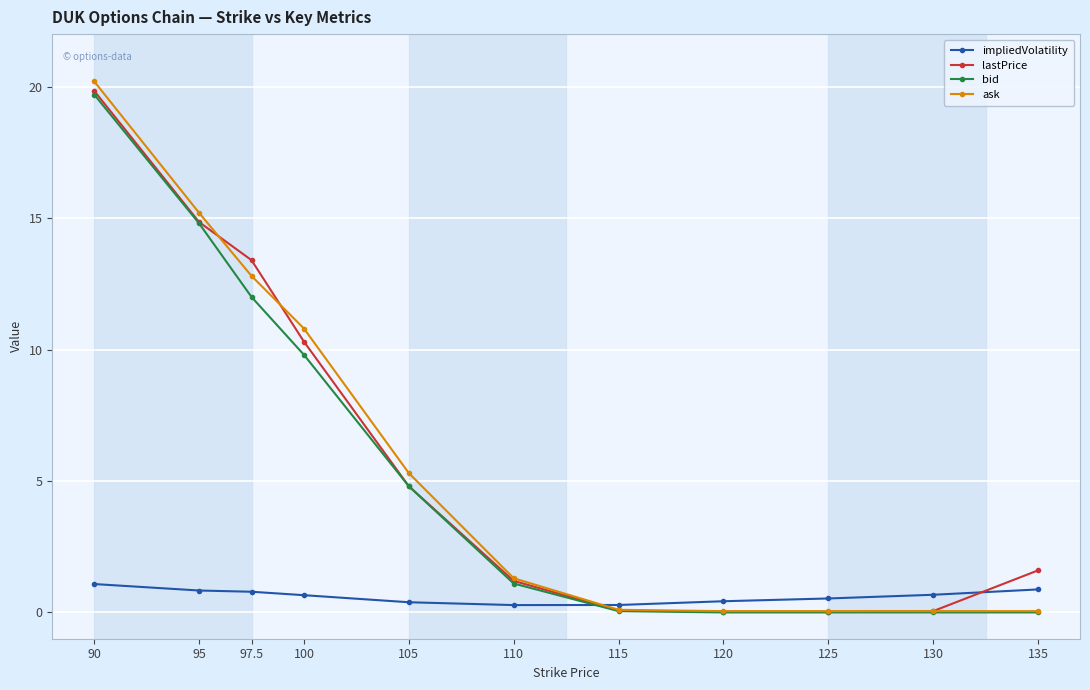

At which label does lastPrice first exceed 1?

90